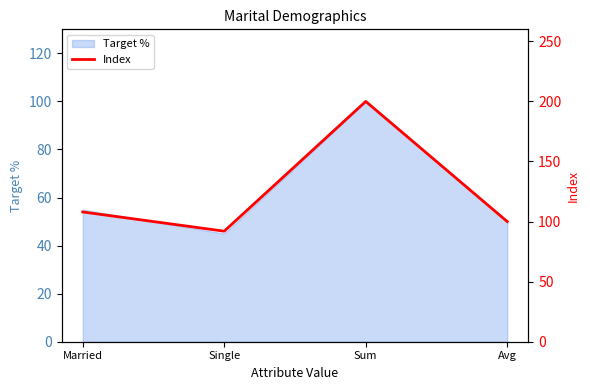

Rank the categories by value from lowest to highest.

Single, Avg, Married, Sum